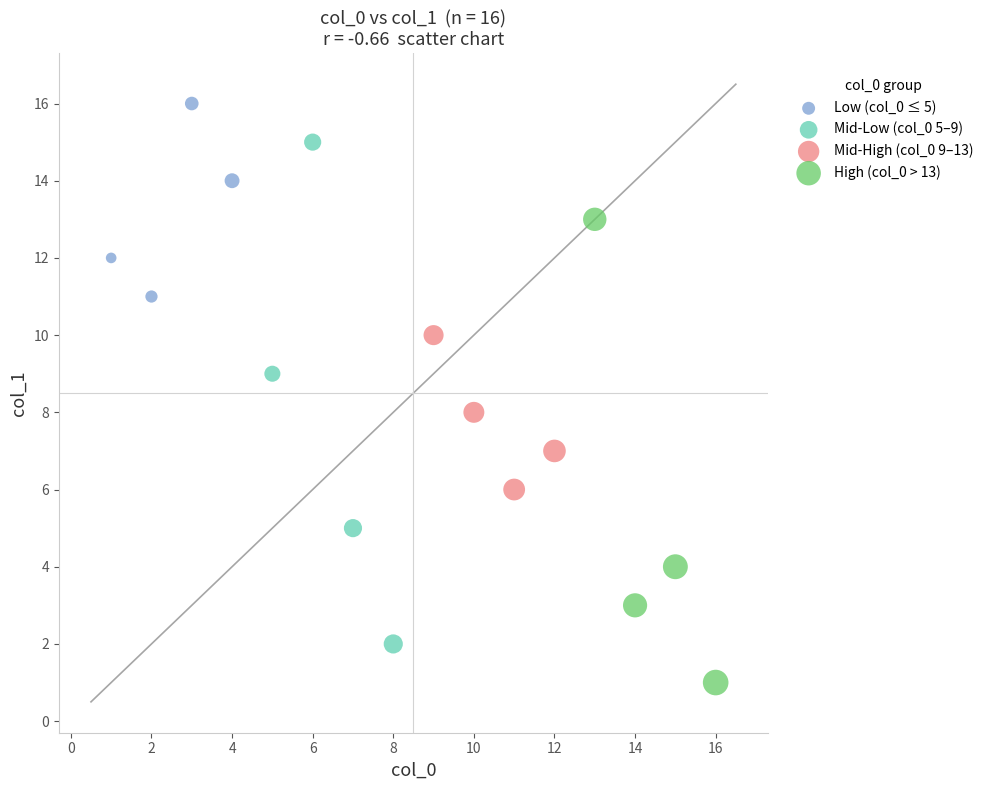

Which series has the widest spread of Y values?

Mid-Low (col_0 5–9)